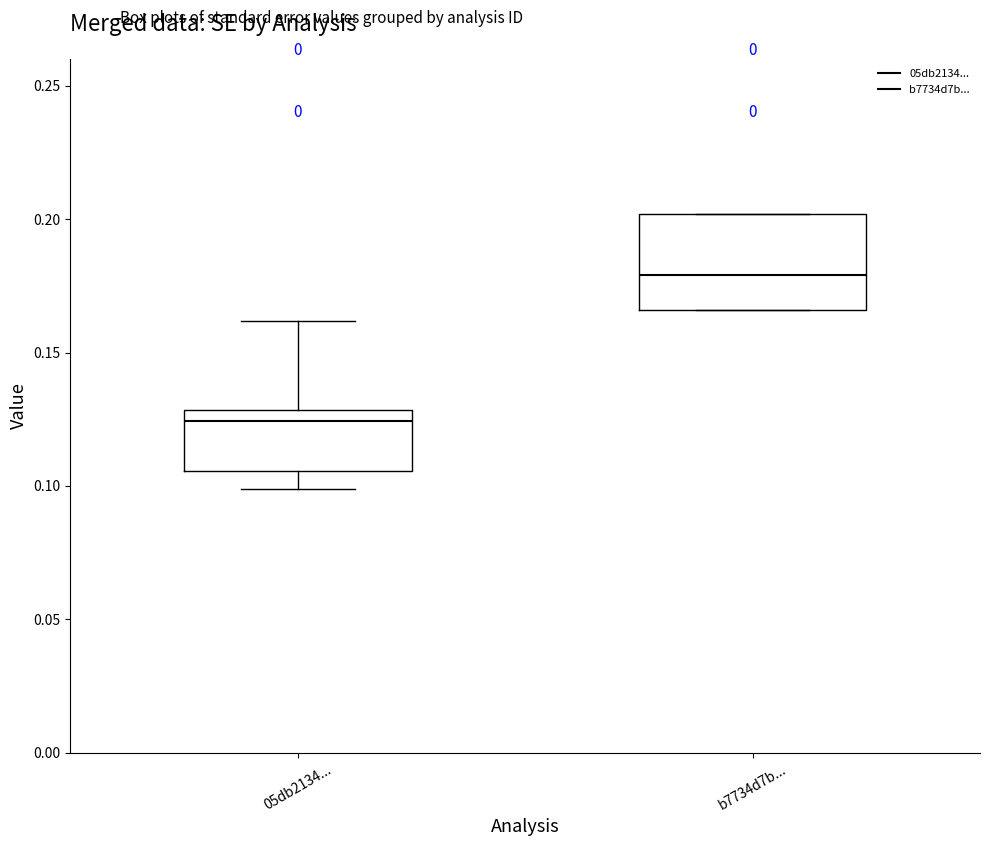

Comparing the boxes themselves (not the whiskers), which one is the tallest?

b7734d7b...